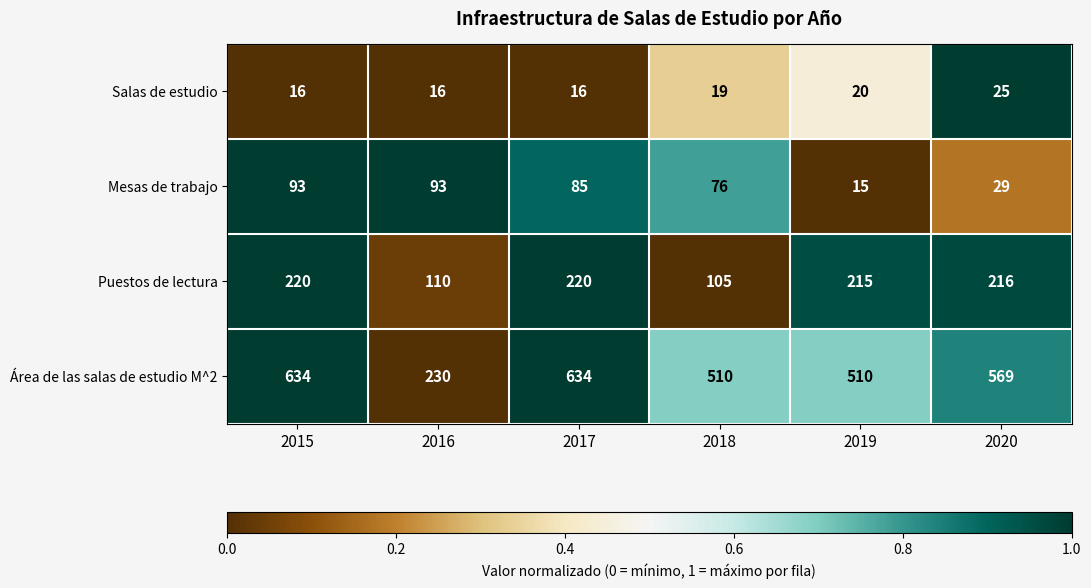

At which category is the sum across all series the highest?

2015